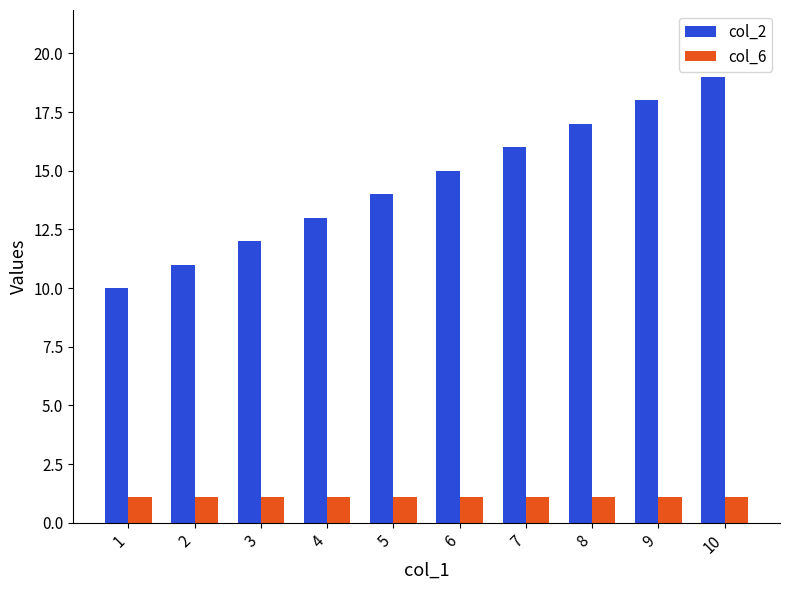

Which series has the largest total across all categories?

col_2